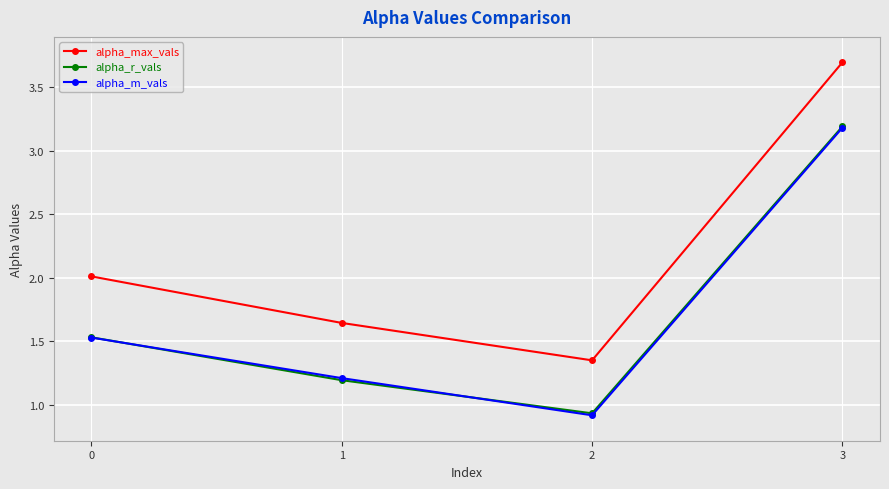

What is the total value across all series at 2?

3.2